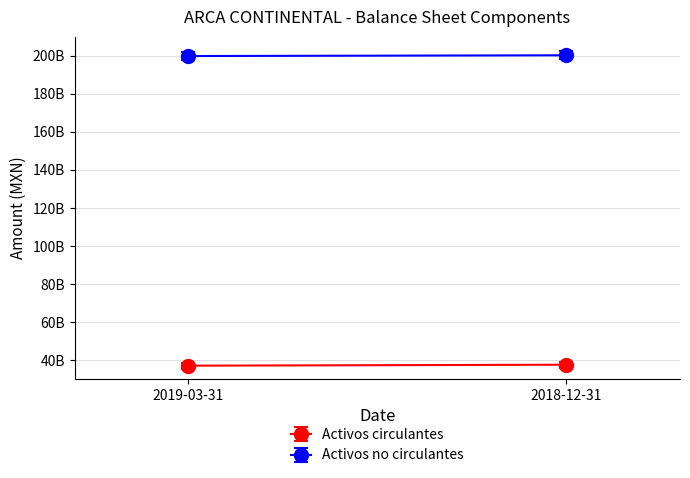

Rank the series by their maximum value, from lowest to highest.

Activos circulantes, Activos no circulantes